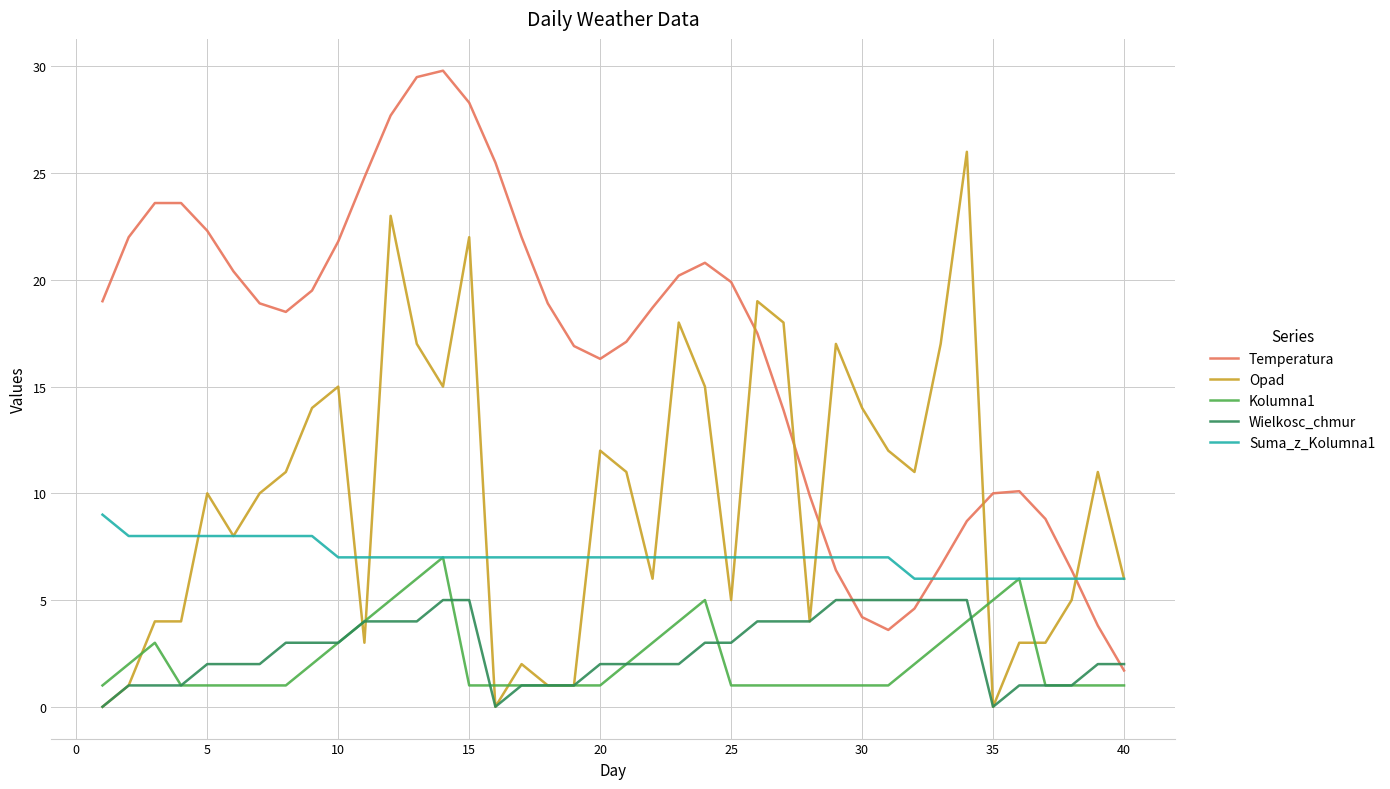

After their last crossing, which series has the higher values: Temperatura or Suma_z_Kolumna1?

Suma_z_Kolumna1